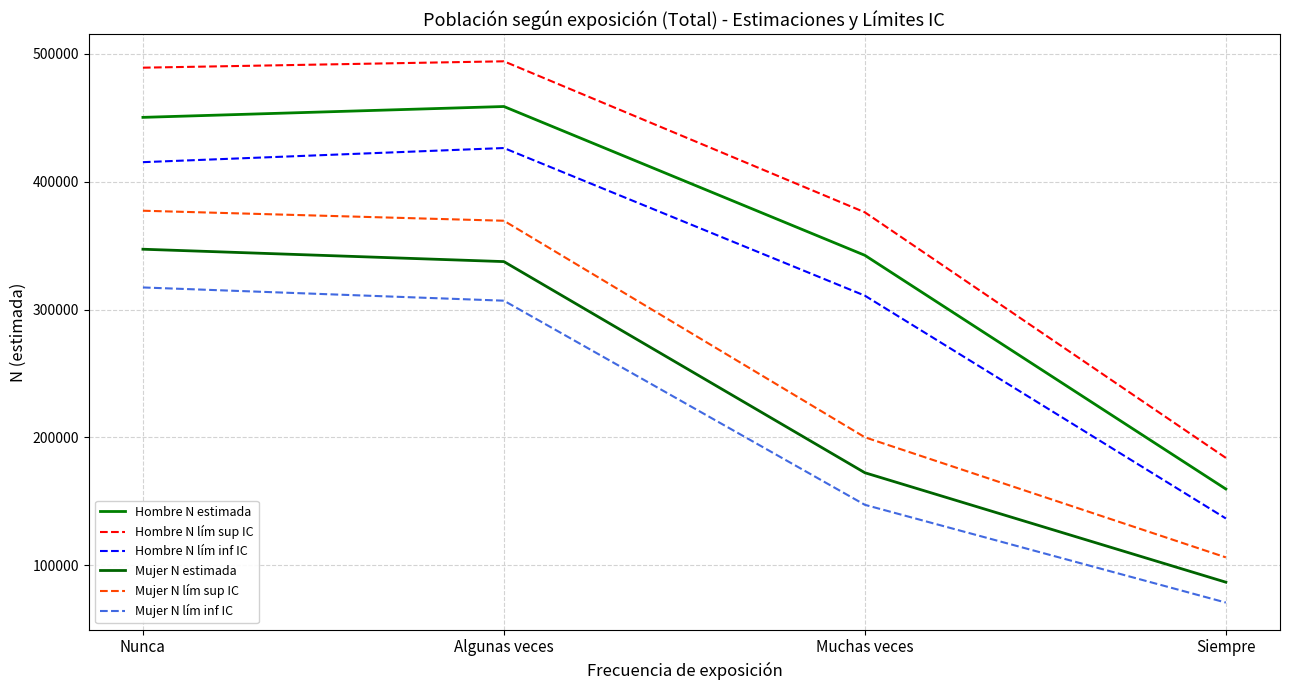

What is the highest value of the Mujer N estimada series?

347160